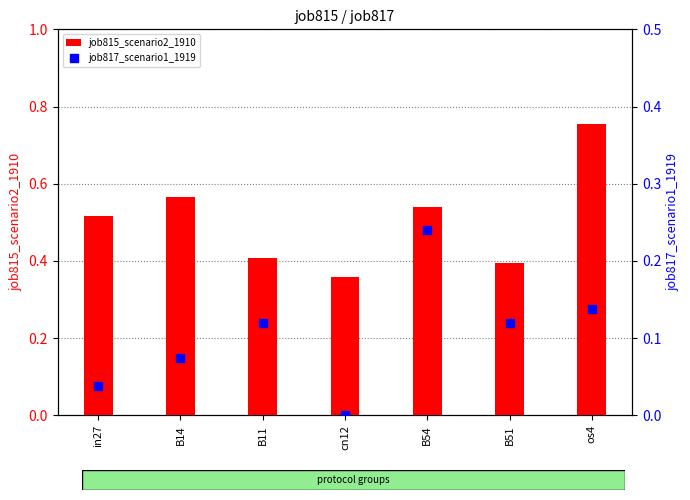

What are all the series names shown in the legend?

job815_scenario2_1910, job817_scenario1_1919